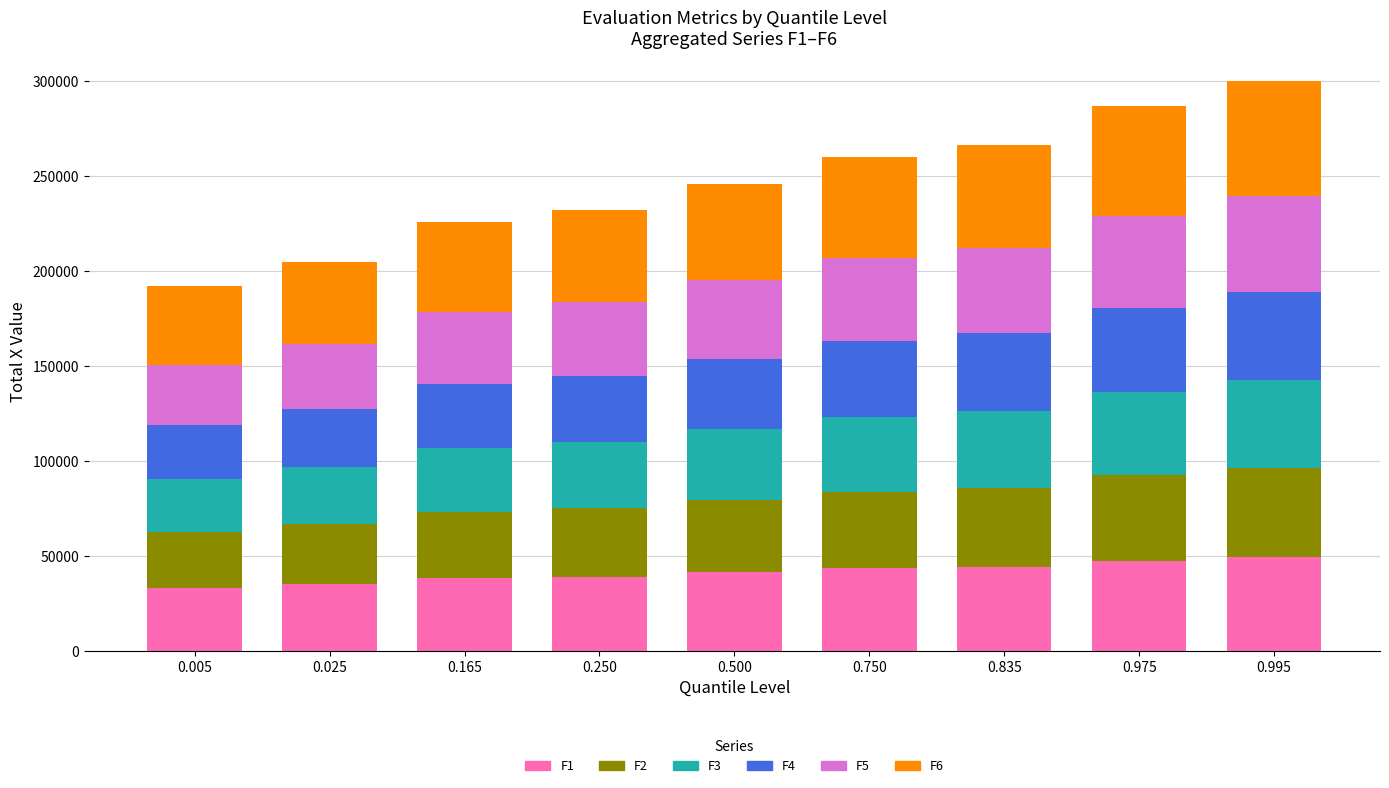

What is the total value across all series at 0.005?

192151.3